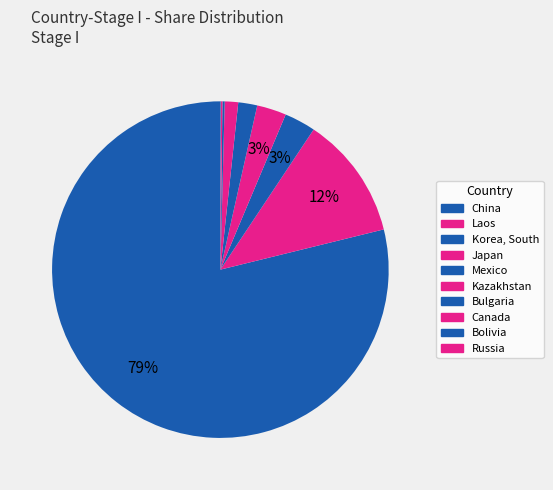

How many slices are in this pie chart?

10